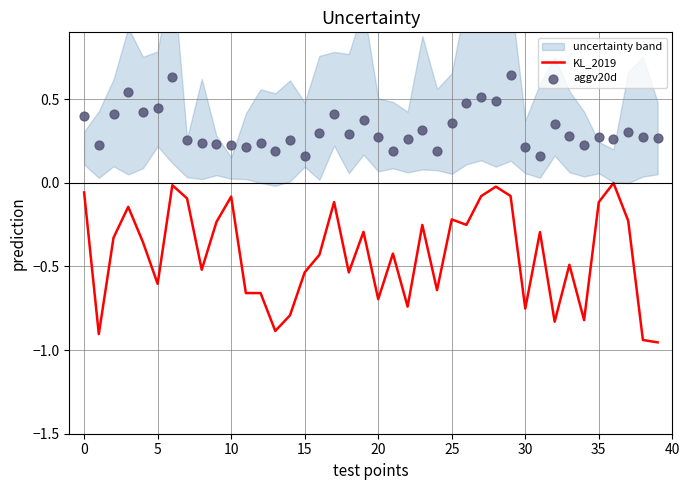

What is the total value across all series at 13?

-0.7